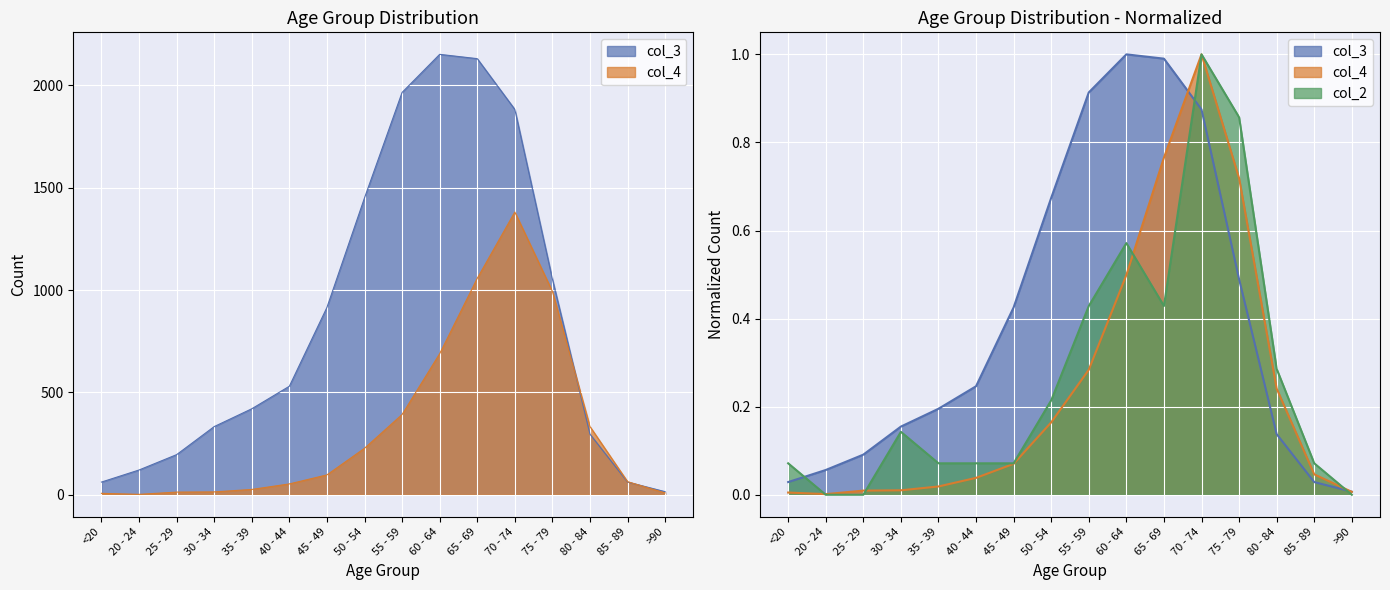

Which series has the widest spread of values?

col_3